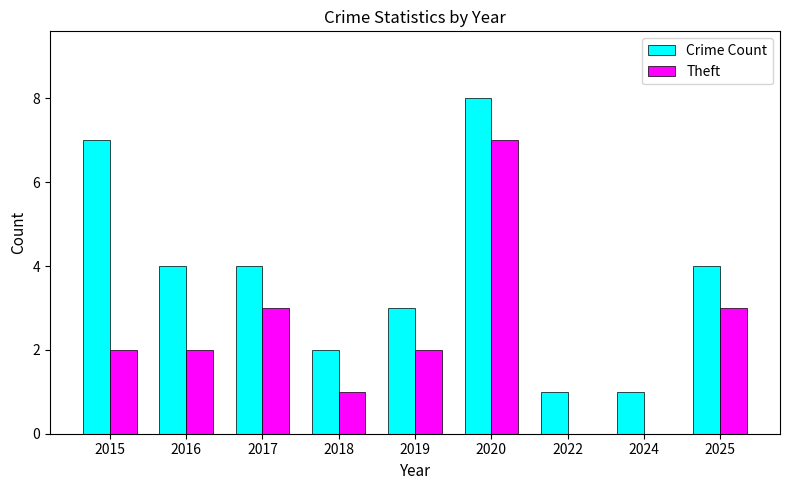

What is the approximate value of Theft at 2017?

3